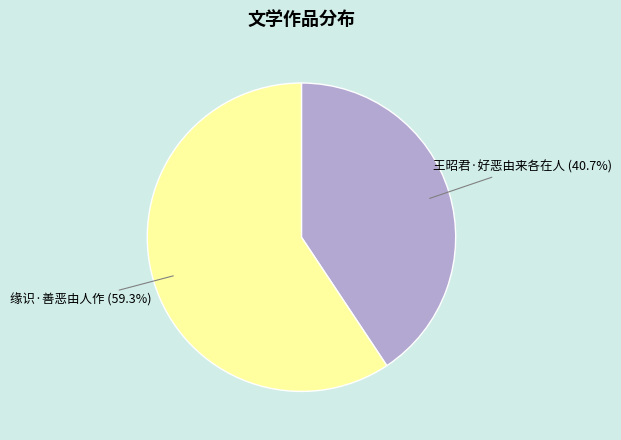

To the nearest percent, what is the average slice percentage?

50%